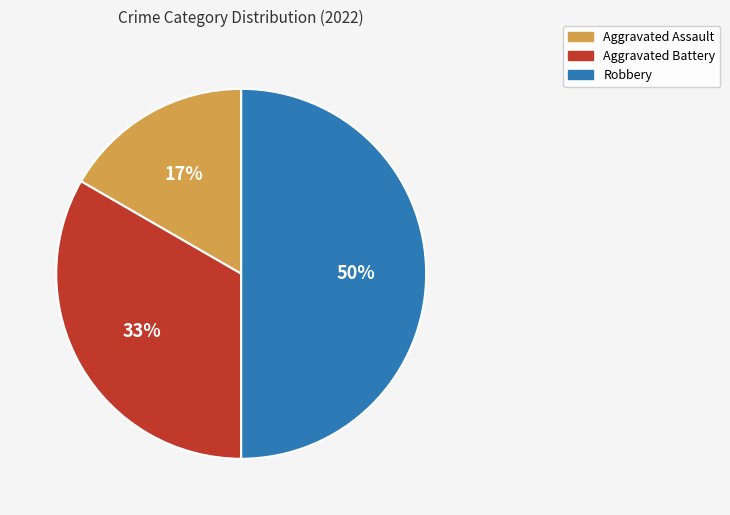

Which slice is the largest?

Robbery